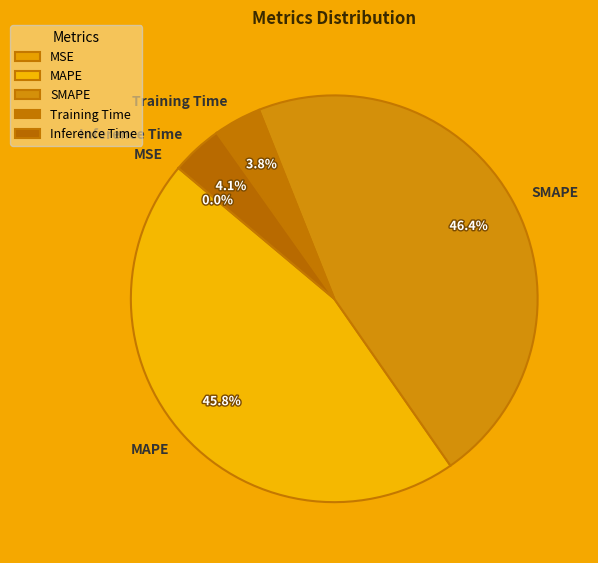

Is SMAPE the majority of the pie?

No